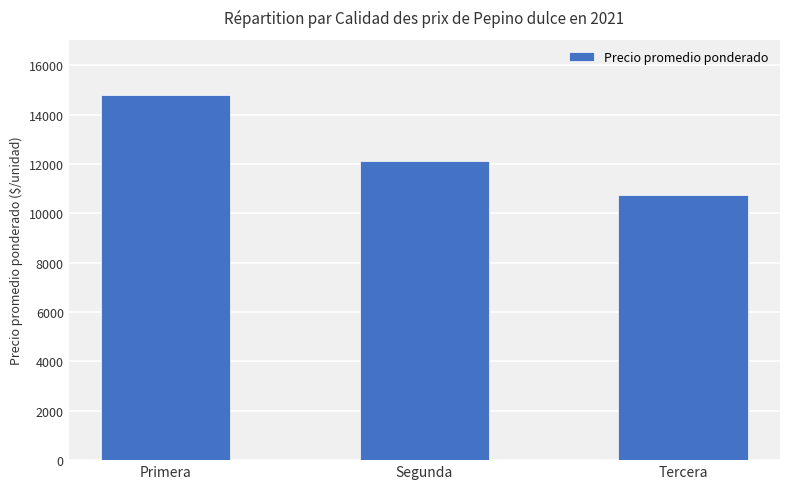

Which label corresponds to the largest value in the chart?

Primera